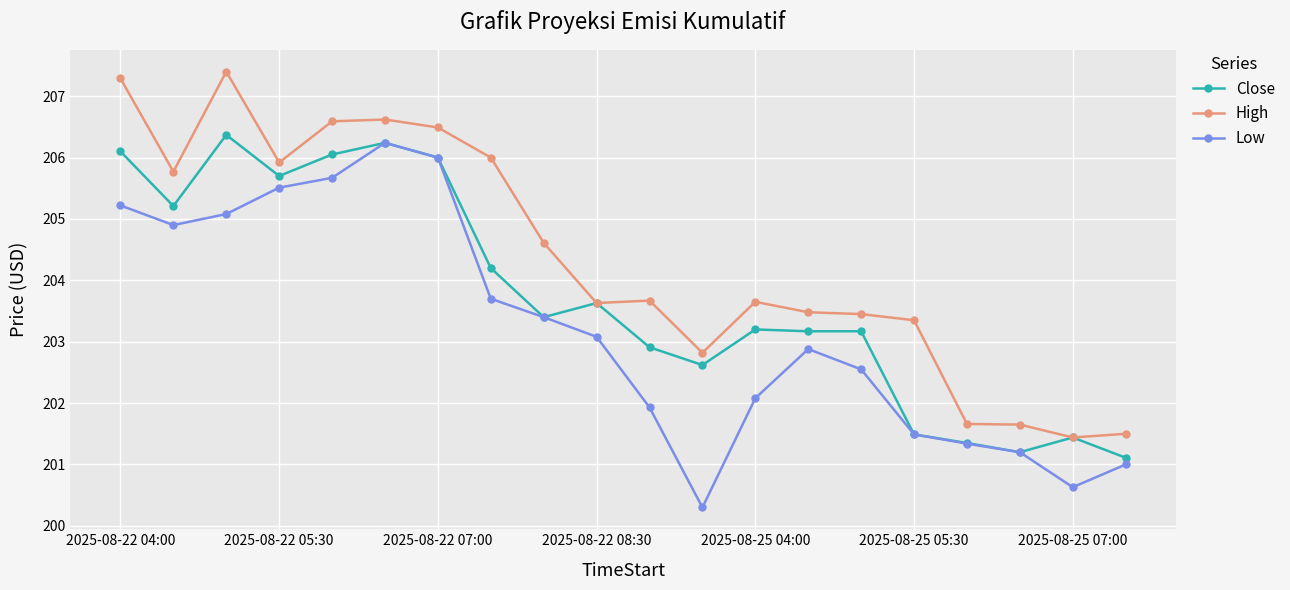

Does the chart have visible grid lines?

Yes